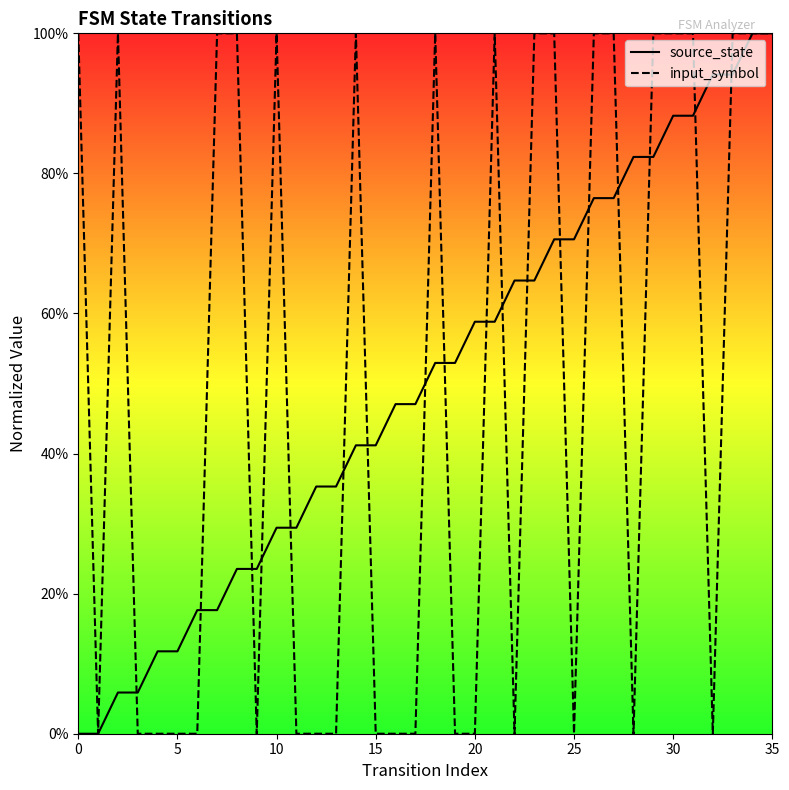

How many interior local valleys does the input_symbol series have?

6